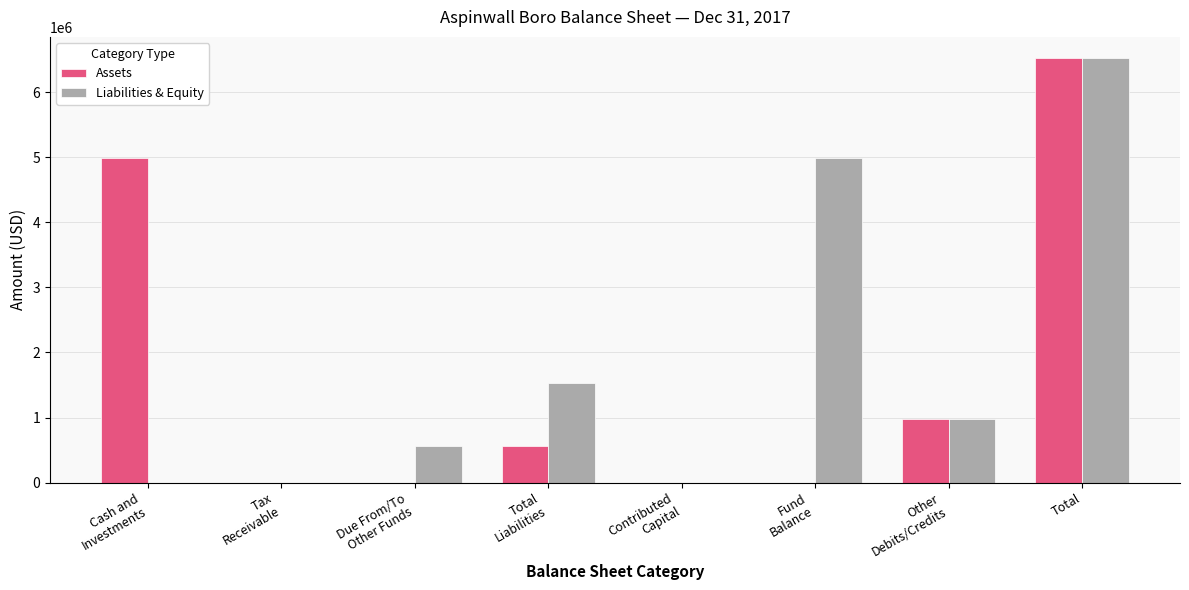

Read the Assets value at Total.

6522454